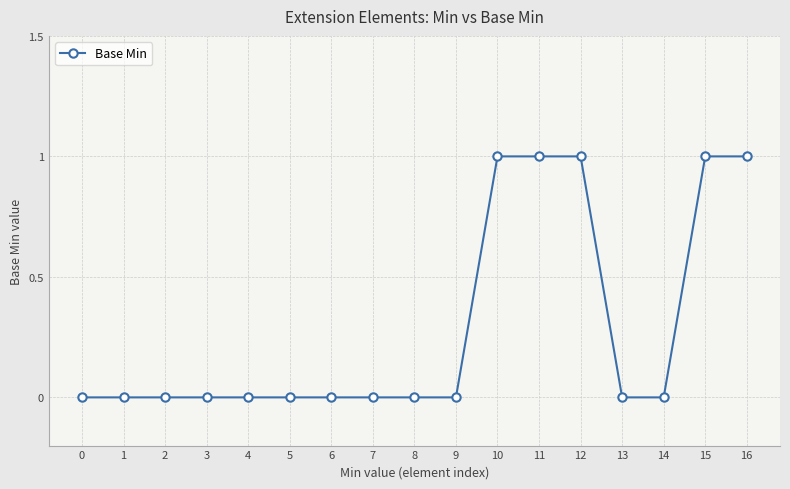

The chart shows a value of 0 at 13. True or false?

True